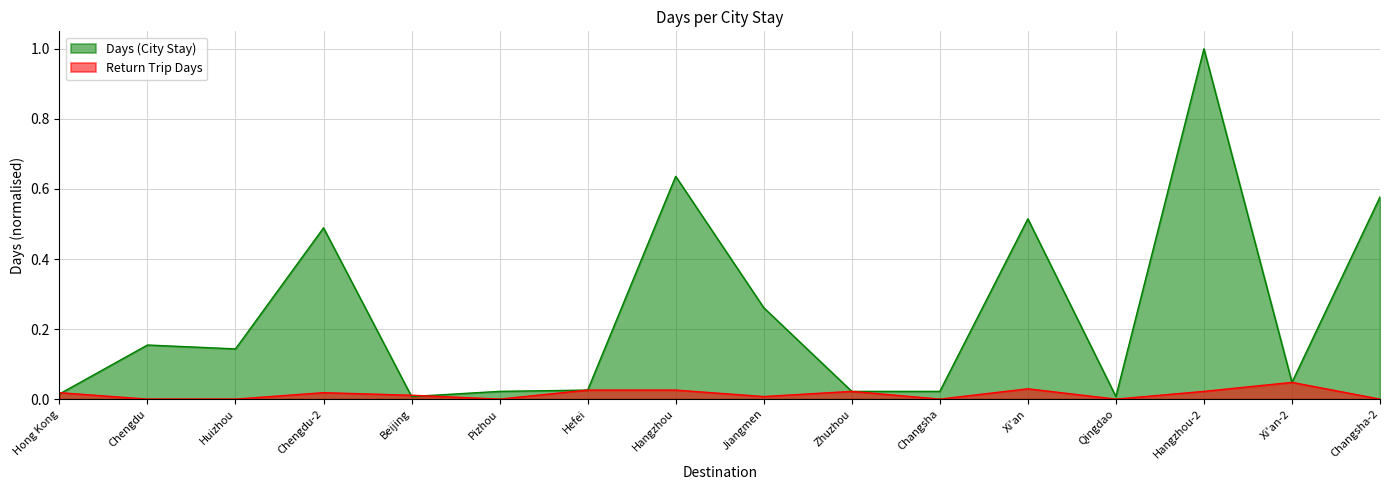

What are all the series names shown in the legend?

Days (City Stay), Return Trip Days